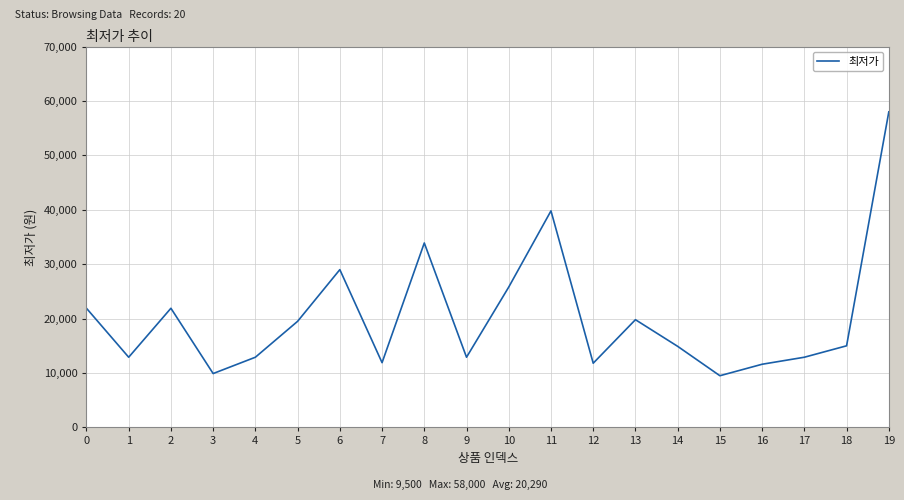

What is the sum of all values?

405810